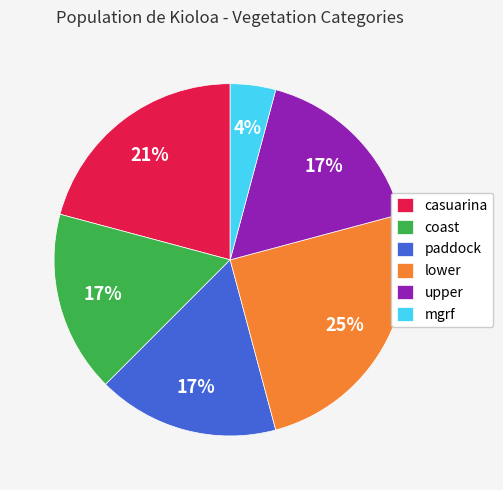

Which category has the biggest portion of the pie?

lower